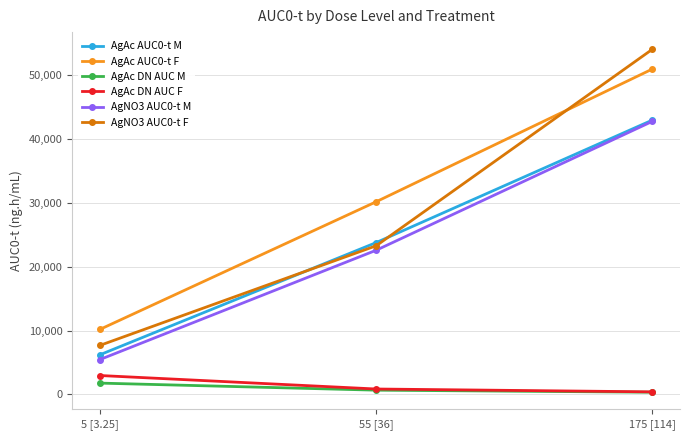

Which series has the widest spread of values?

AgNO3 AUC0-t F